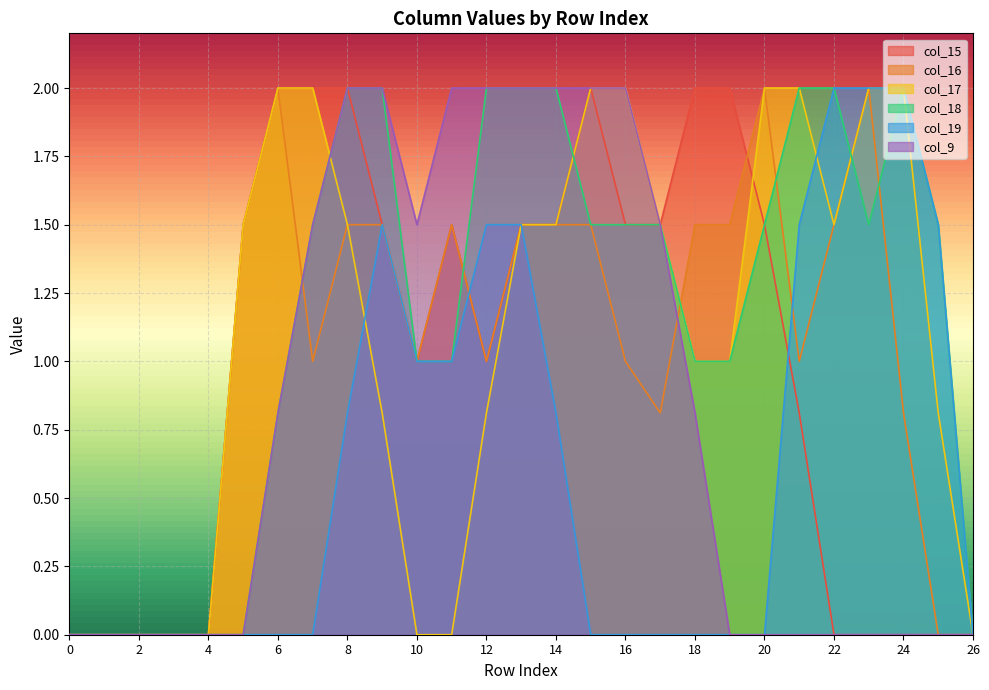

Reading left to right, list all the values displayed in this chart.

col_15: 0.0	0.0	0.0	0.0	0.0	1.5	2.0	2.0	2.0	1.5	1.0	1.5	1.0	1.5	1.5	2.0	1.5	1.5	2.0	2.0	1.5	0.8	0.0	0.0	0.0	0.0	0.0
col_16: 0.0	0.0	0.0	0.0	0.0	1.5	2.0	1.0	1.5	1.5	1.0	1.5	1.0	1.5	1.5	1.5	1.0	0.8	1.5	1.5	2.0	1.0	1.5	2.0	0.8	0.0	0.0
col_17: 0.0	0.0	0.0	0.0	0.0	1.5	2.0	2.0	1.5	0.8	0.0	0.0	0.8	1.5	1.5	2.0	2.0	1.5	1.0	1.0	2.0	2.0	1.5	2.0	2.0	0.8	0.0
col_18: 0.0	0.0	0.0	0.0	0.0	0.0	0.8	1.5	2.0	2.0	1.0	1.0	2.0	2.0	2.0	1.5	1.5	1.5	1.0	1.0	1.5	2.0	2.0	1.5	2.0	1.5	0.0
col_19: 0.0	0.0	0.0	0.0	0.0	0.0	0.0	0.0	0.8	1.5	1.0	1.0	1.5	1.5	0.8	0.0	0.0	0.0	0.0	0.0	0.0	1.5	2.0	2.0	2.0	1.5	0.0
col_9: 0.0	0.0	0.0	0.0	0.0	0.0	0.8	1.5	2.0	2.0	1.5	2.0	2.0	2.0	2.0	2.0	2.0	1.5	0.8	0.0	0.0	0.0	0.0	0.0	0.0	0.0	0.0